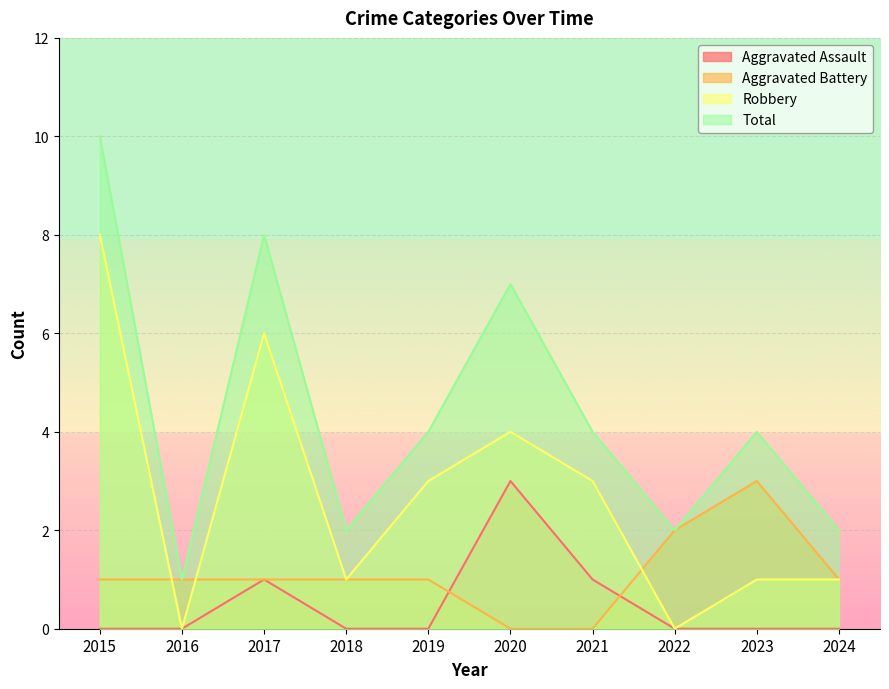

Reading left to right, extract all data points from this chart.

Aggravated Assault: 2015=0	2016=0	2017=1	2018=0	2019=0	2020=3	2021=1	2022=0	2023=0	2024=0
Aggravated Battery: 2015=1	2016=1	2017=1	2018=1	2019=1	2020=0	2021=0	2022=2	2023=3	2024=1
Robbery: 2015=8	2016=0	2017=6	2018=1	2019=3	2020=4	2021=3	2022=0	2023=1	2024=1
Total: 2015=10	2016=1	2017=8	2018=2	2019=4	2020=7	2021=4	2022=2	2023=4	2024=2